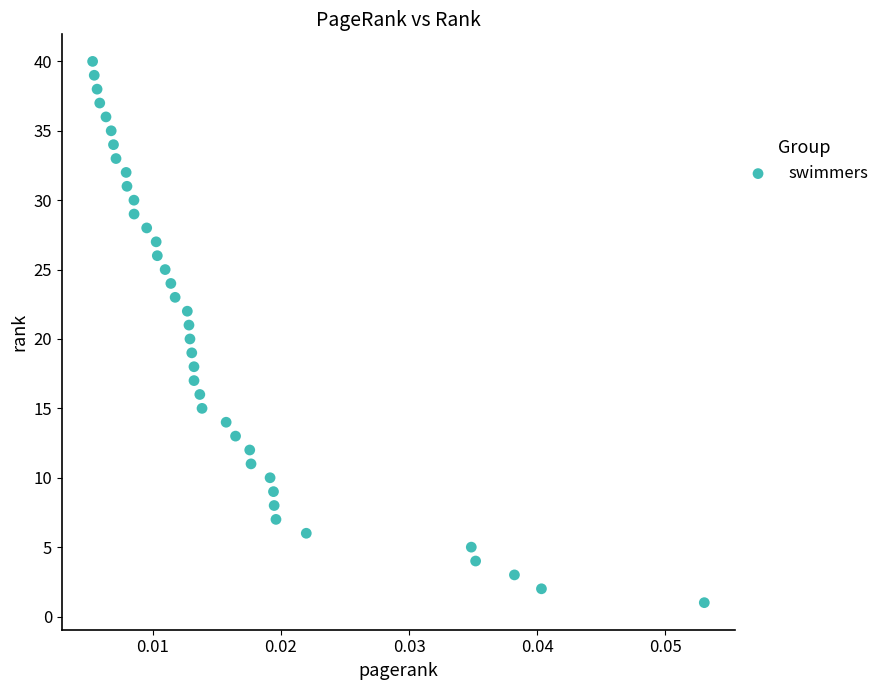

What is the range of Y values (max minus min)?

39